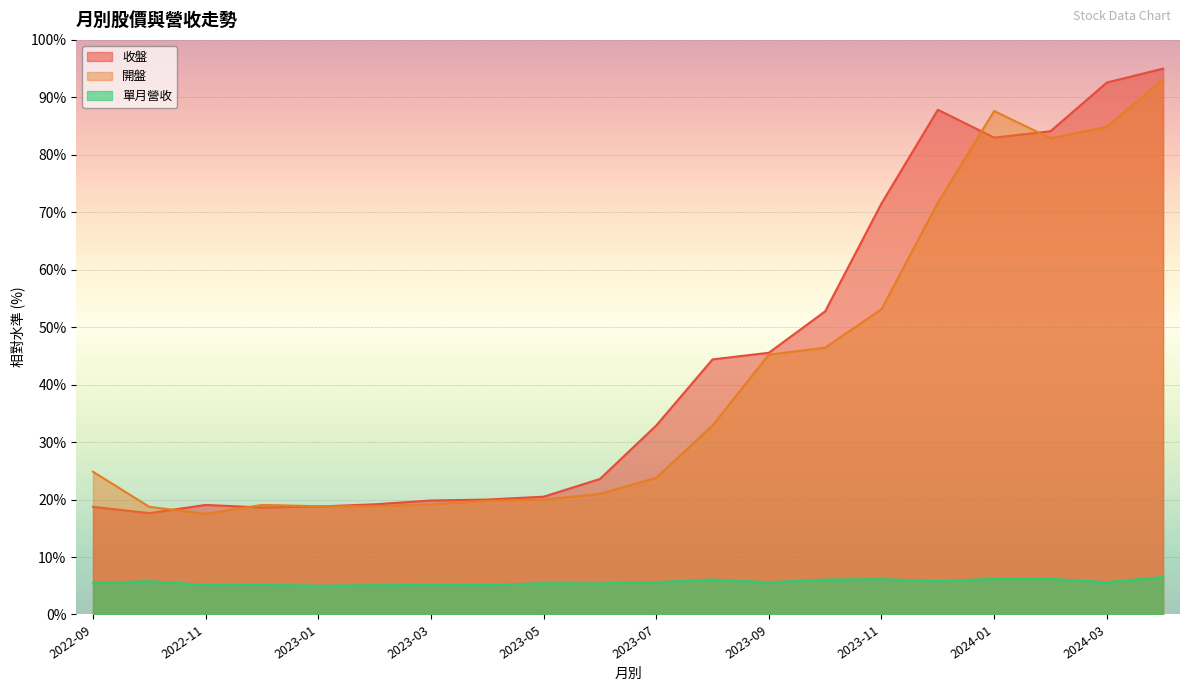

True or false: 收盤 and 單月營收 cross at least once.

False